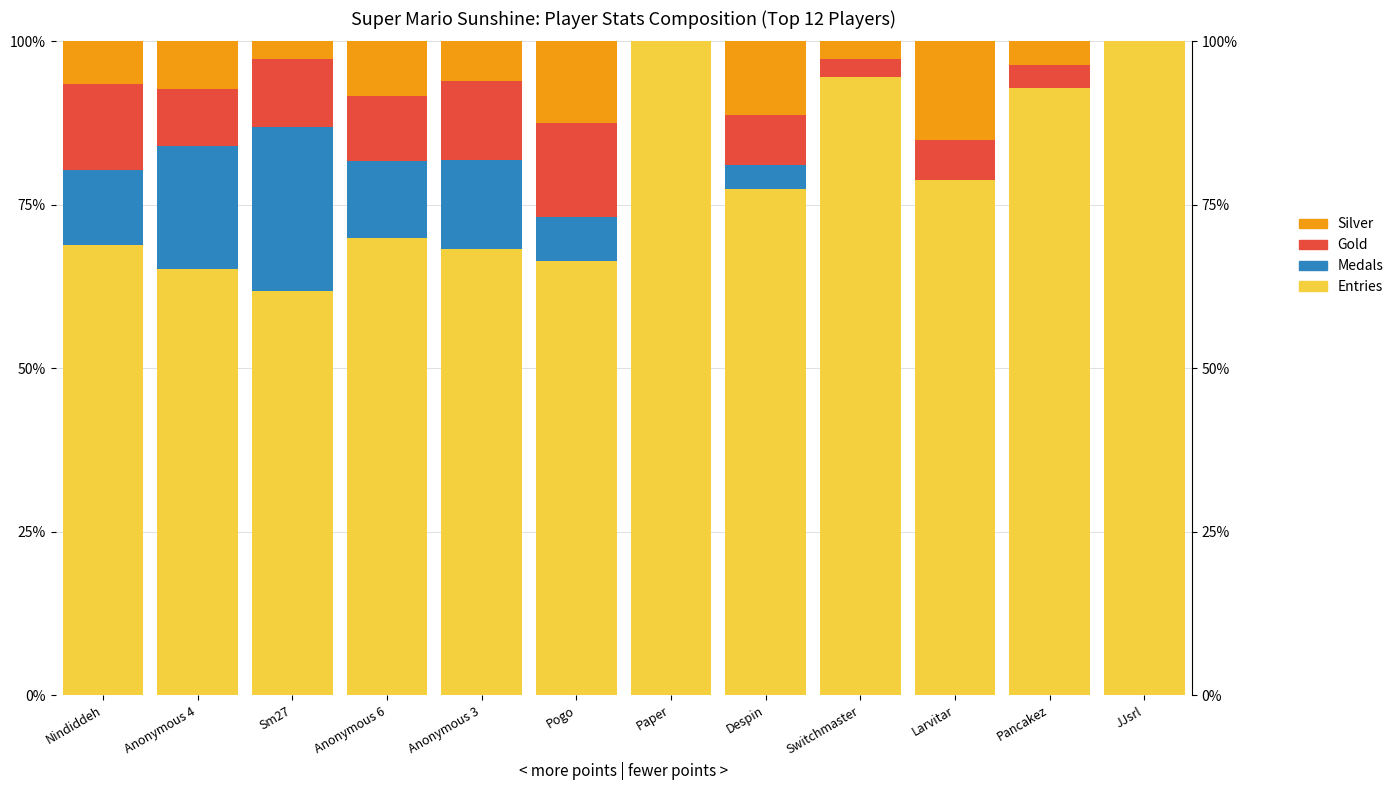

What is the value of the Silver bar at the 4th from the left?

8.3